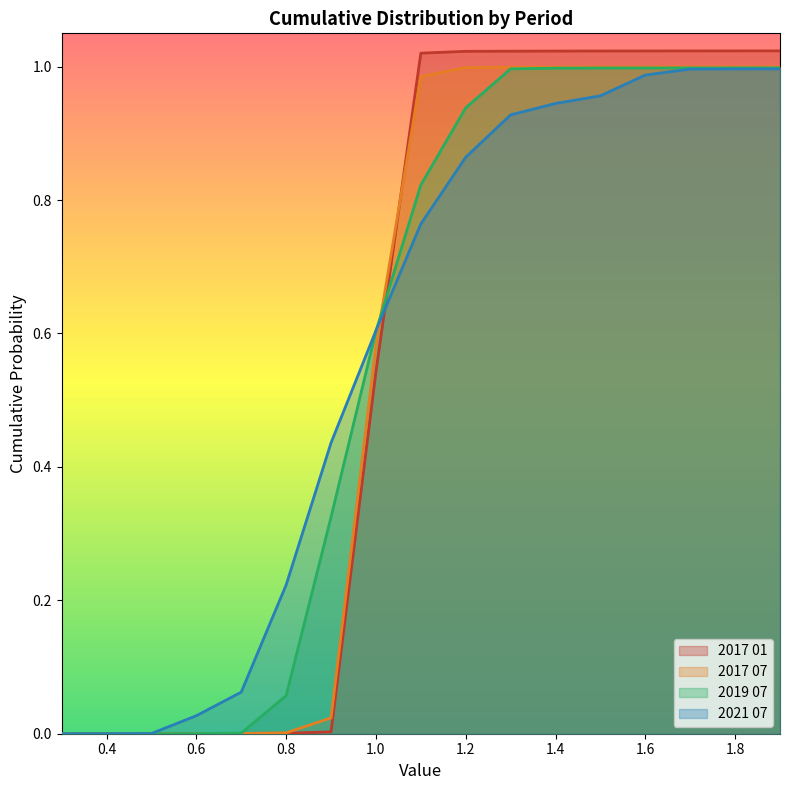

Is it true that 2017 07 equals 1.0 at 1.1?

True